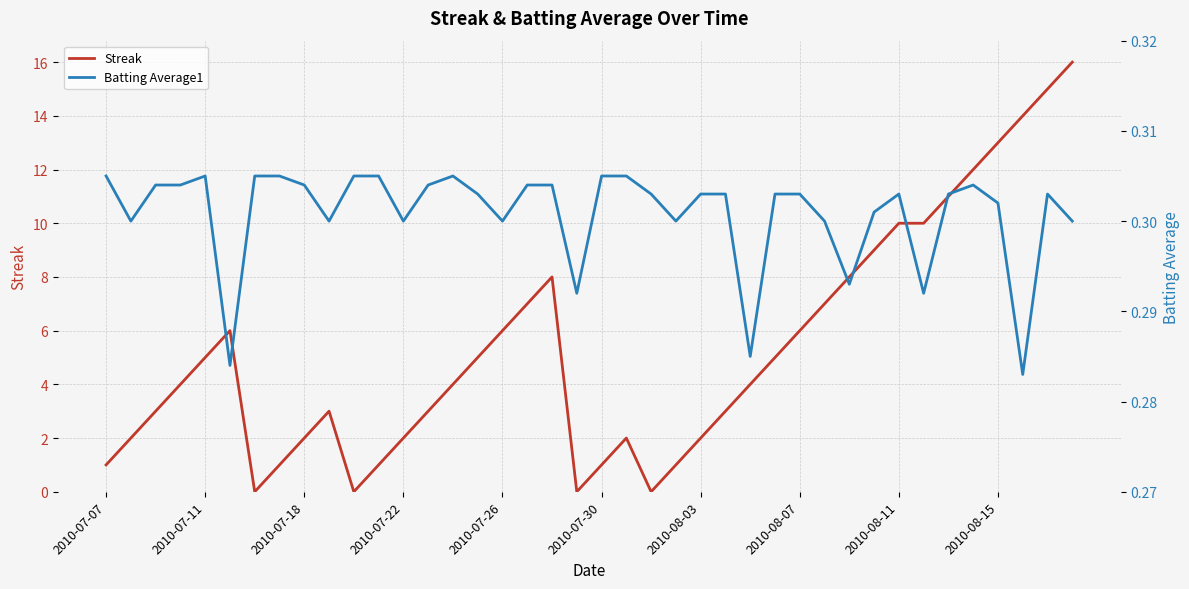

The Streak series shows 1.0 at 2010-07-07. True or false?

True